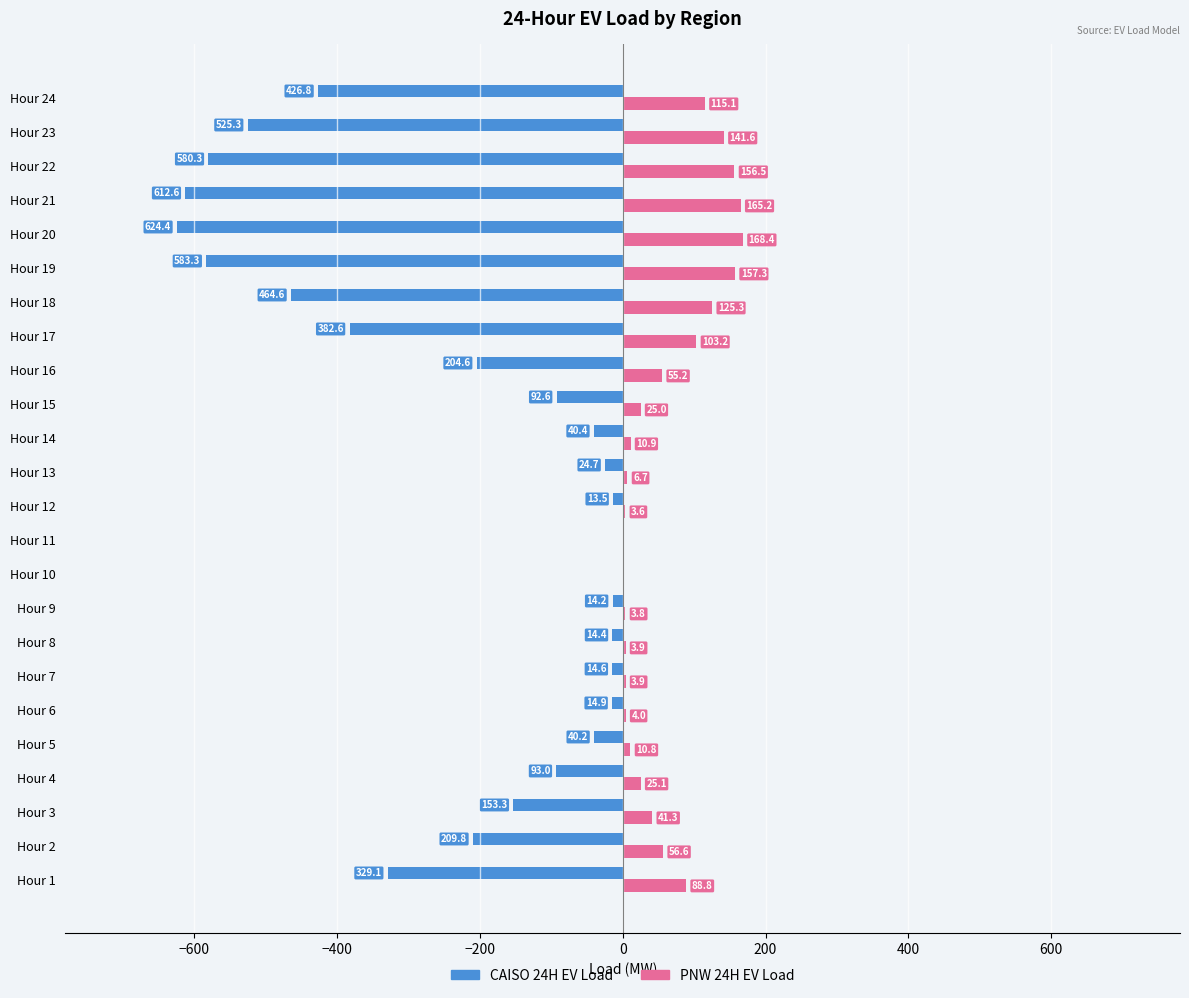

What is the greatest value displayed?

168.4